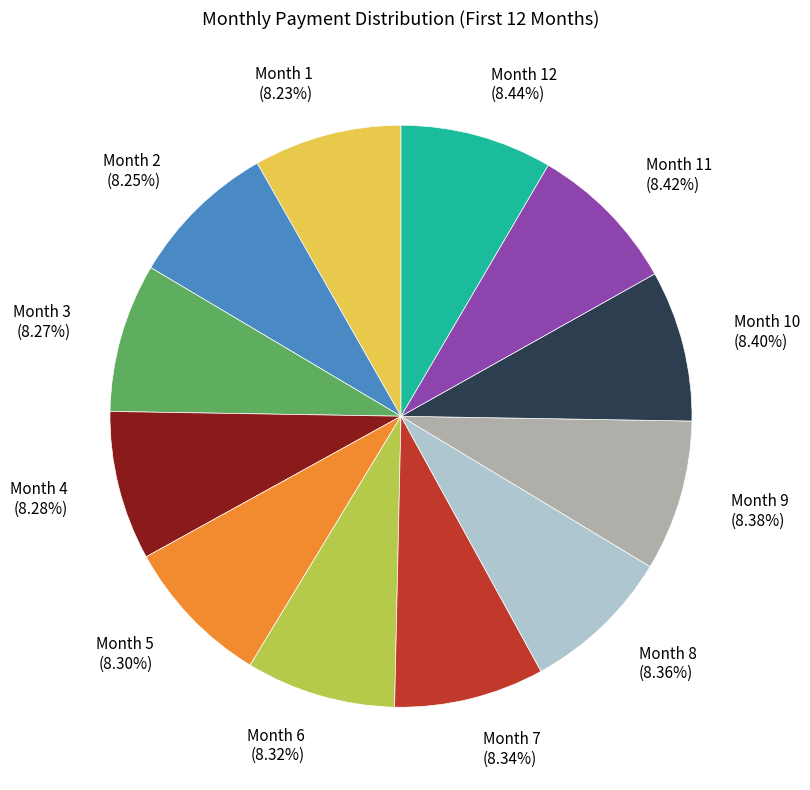

Approximately how many times larger is the value at Month 9 (8.38%) compared to Month 12 (8.44%)?

1.0